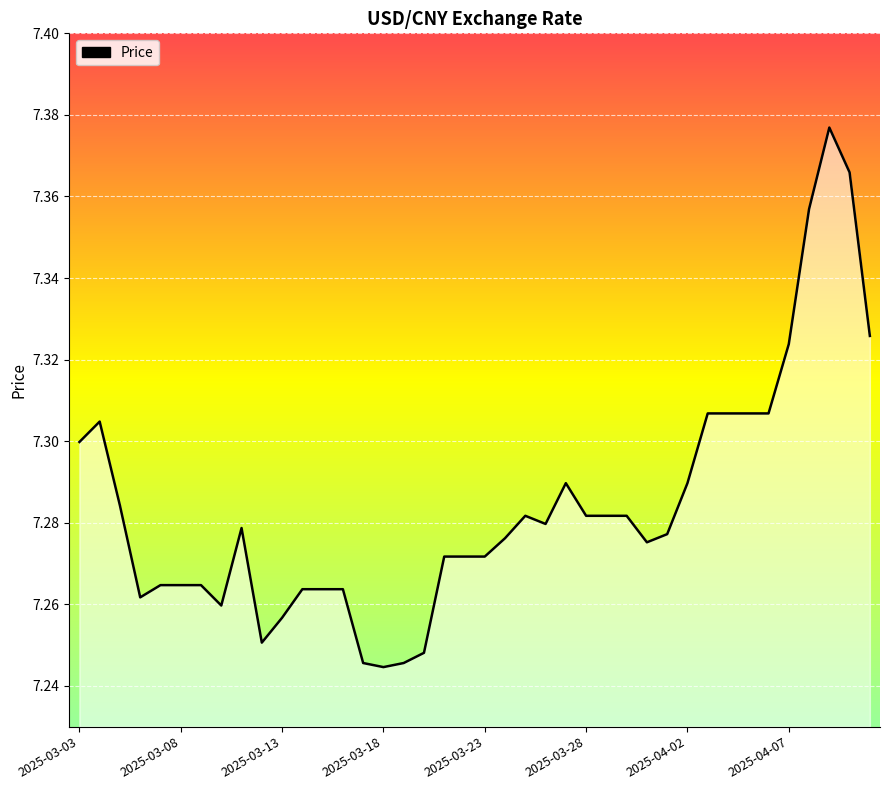

True or false: the data has more than 0 interior local peaks.

True